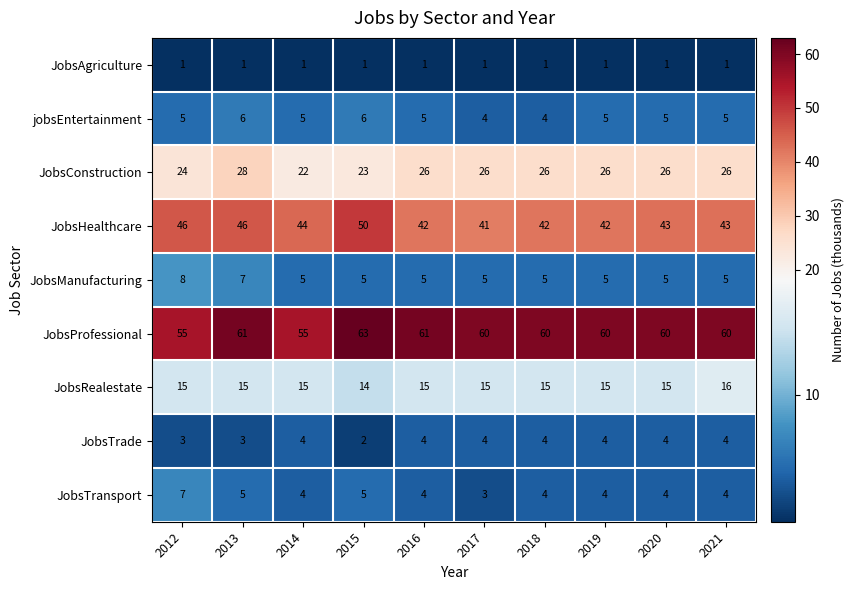

What is the difference between the maximum and second lowest values in the JobsManufacturing series?

3